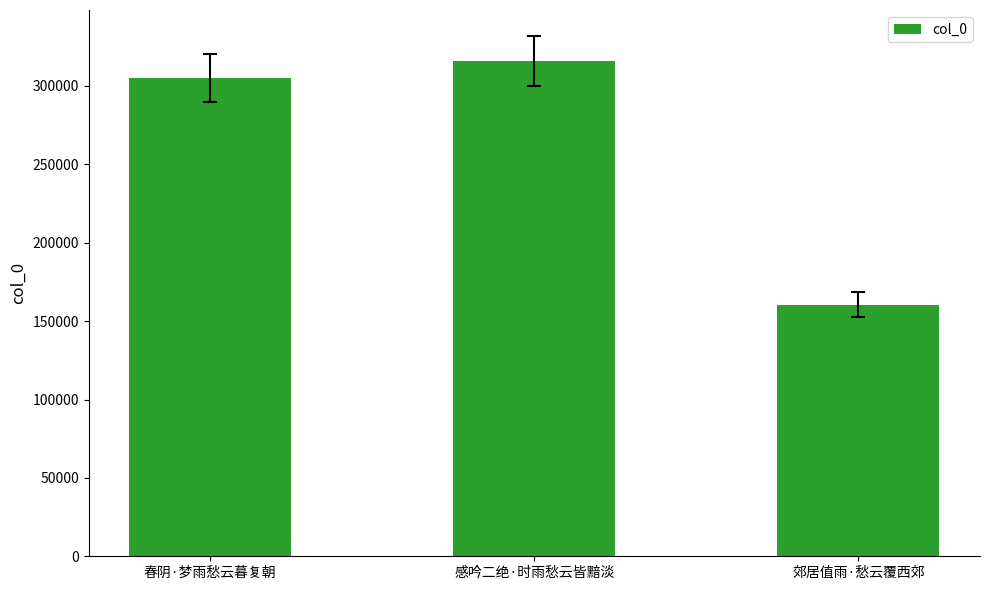

At which label is the value closest to 238223?

春阴·梦雨愁云暮复朝